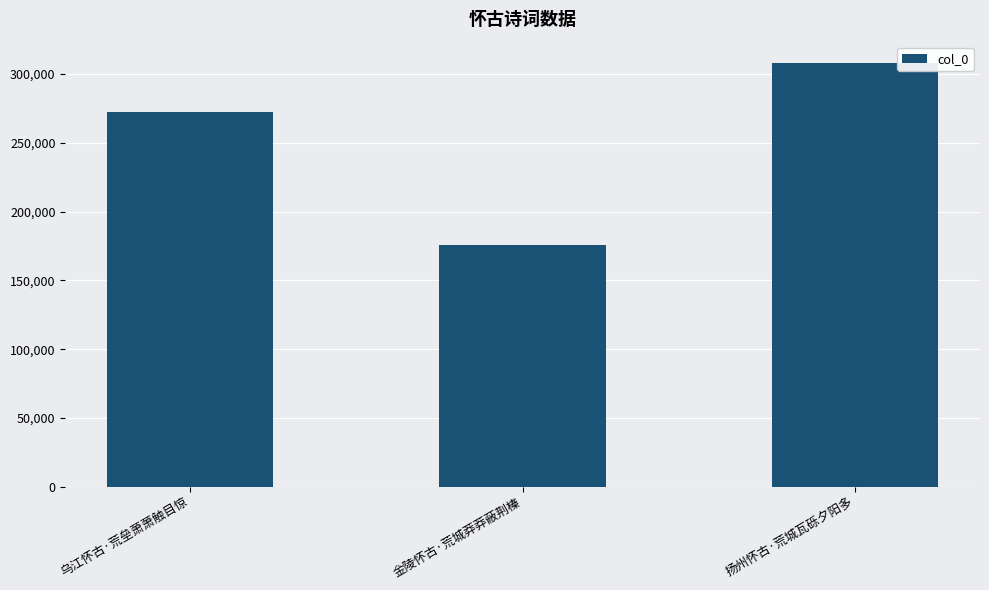

Count the values in the range 175658 to 308067.

3